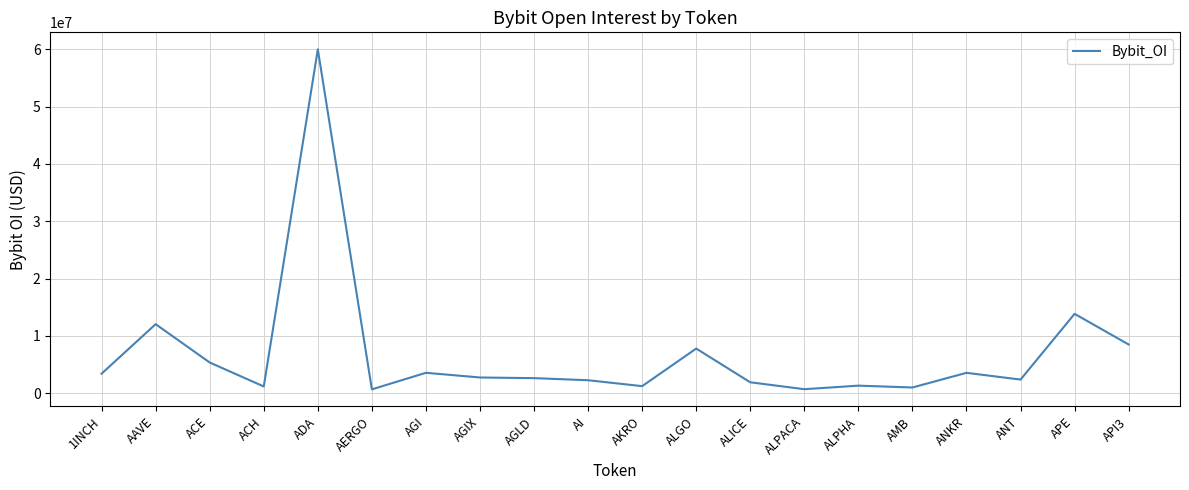

Between AGI and AGIX, which is larger?

AGI